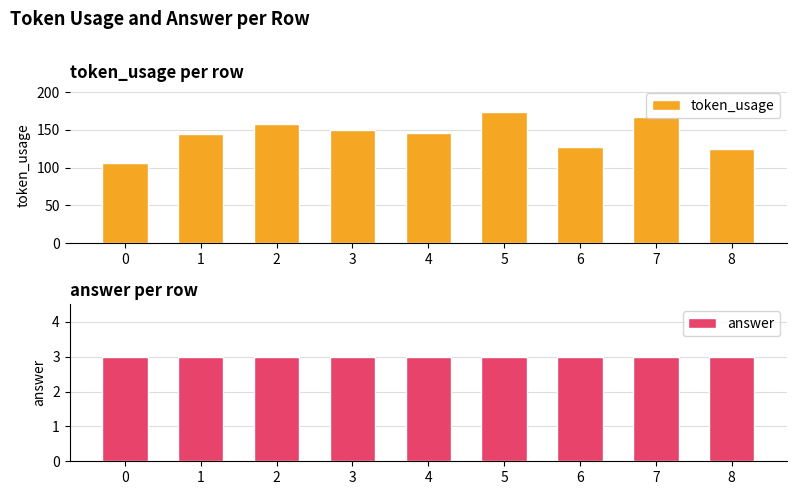

What is the greatest value displayed?

173